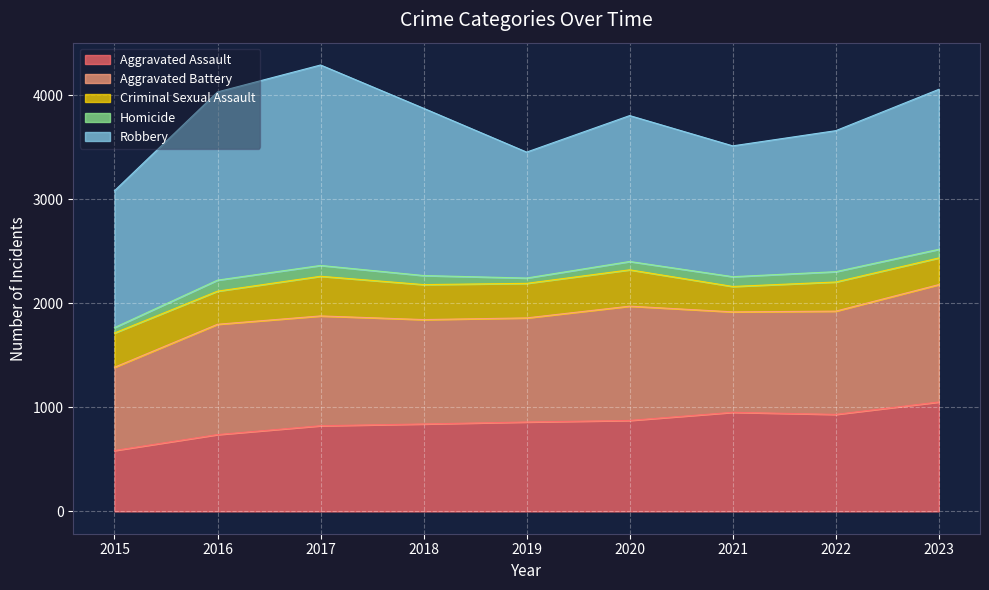

Reading left to right, what are all the values shown in this chart?

Aggravated Assault: 585	738	823	840	859	874	952	932	1051
Aggravated Battery: 800	1060	1055	1003	1000	1098	965	992	1128
Criminal Sexual Assault: 329	318	381	336	332	349	244	280	256
Homicide: 52	106	104	87	51	80	94	99	83
Robbery: 1315	1808	1926	1607	1210	1402	1257	1355	1537